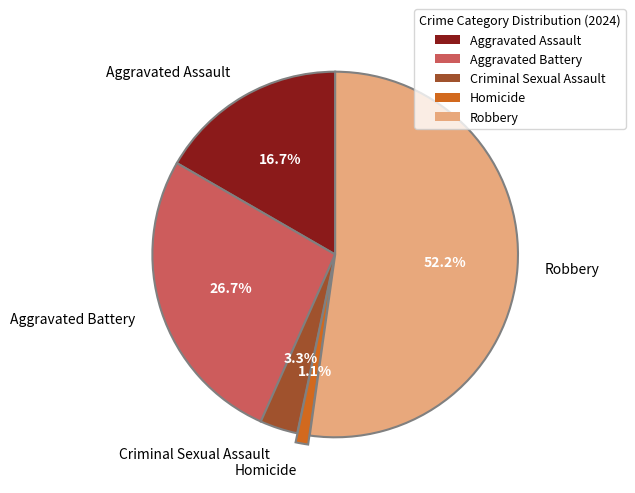

How many segments does this pie chart have?

5